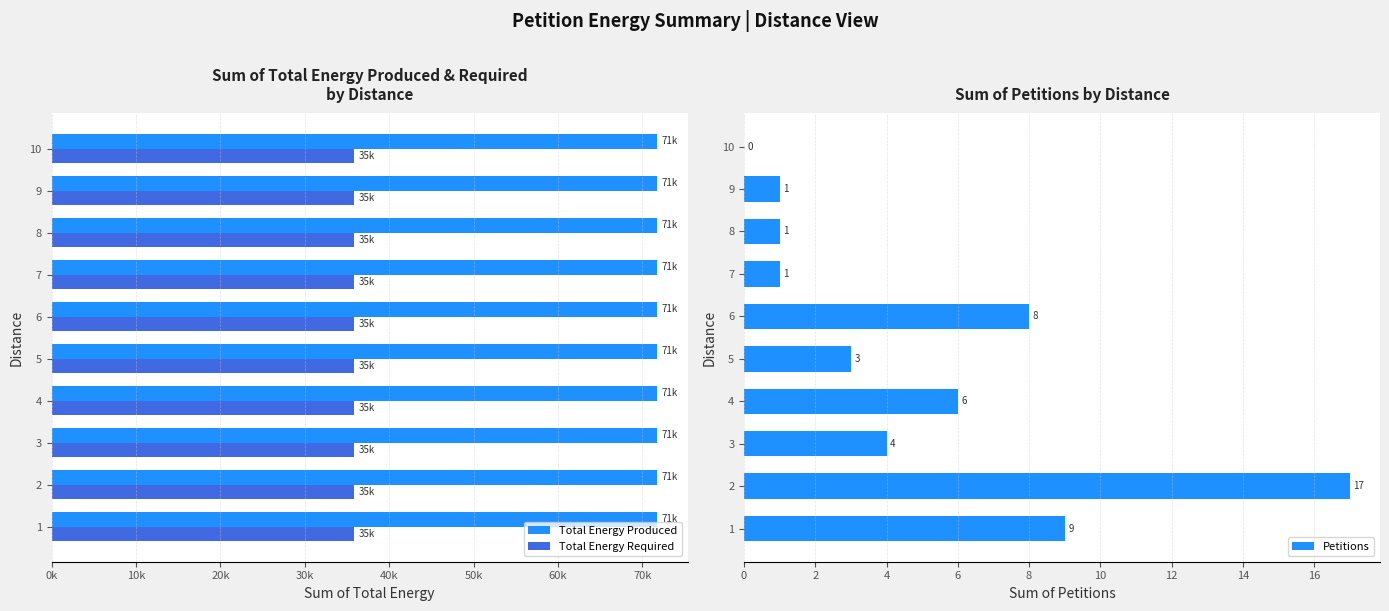

Does the chart contain stacked bars?

No